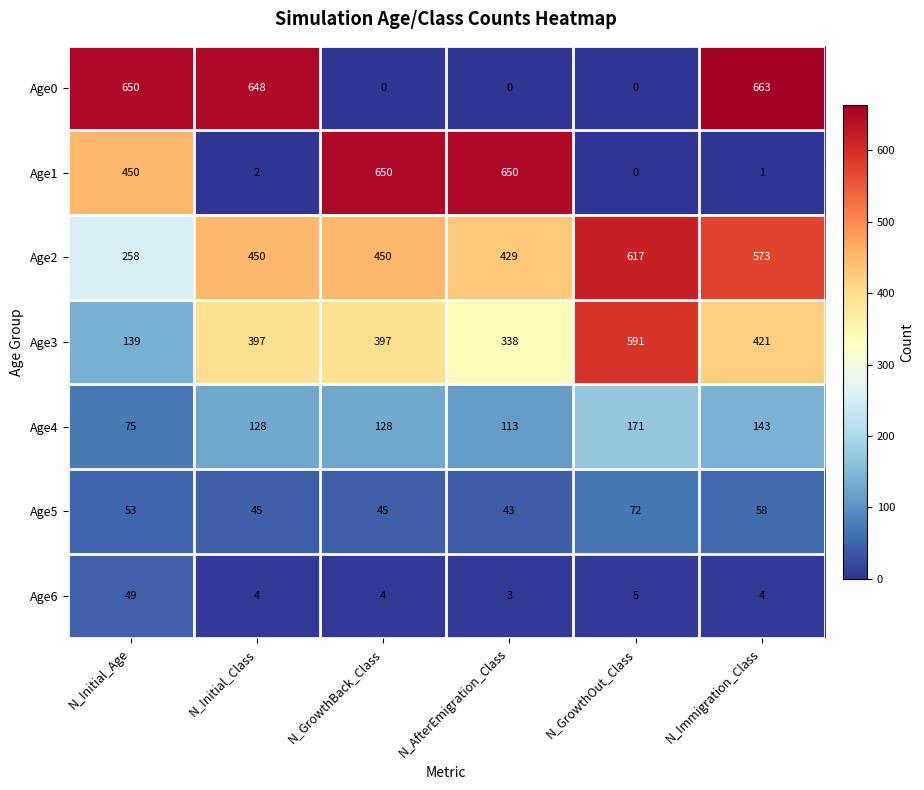

What is the difference between the highest and lowest values at N_AfterEmigration_Class?

650